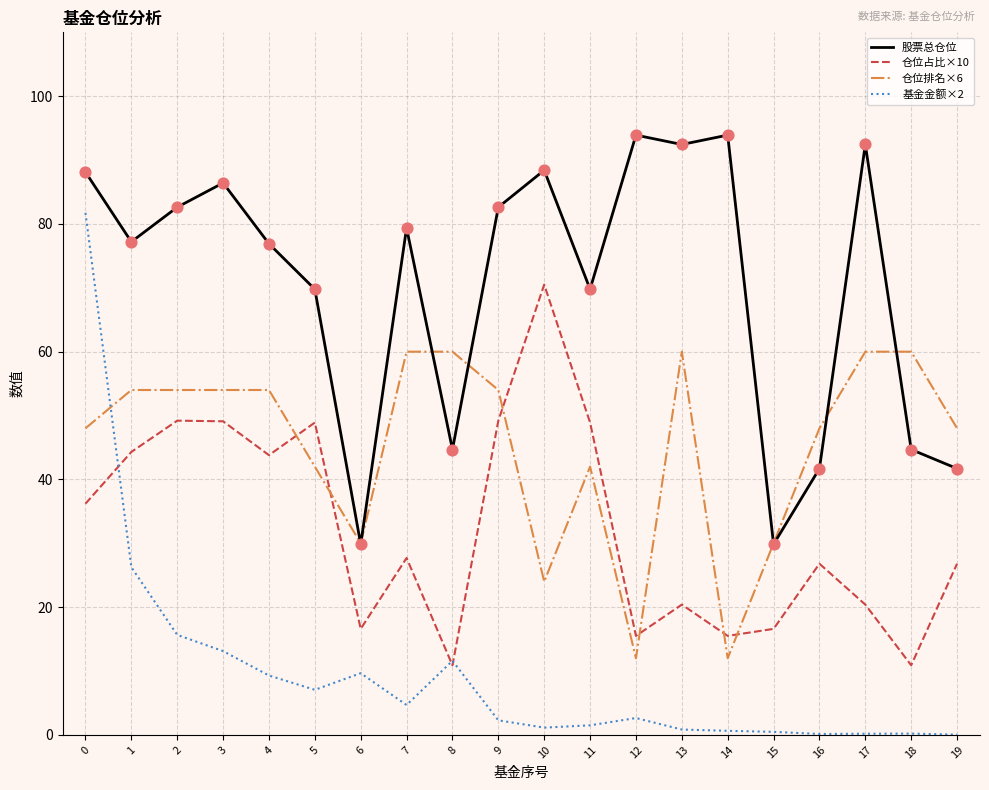

Which series has the widest spread of values?

基金金额×2